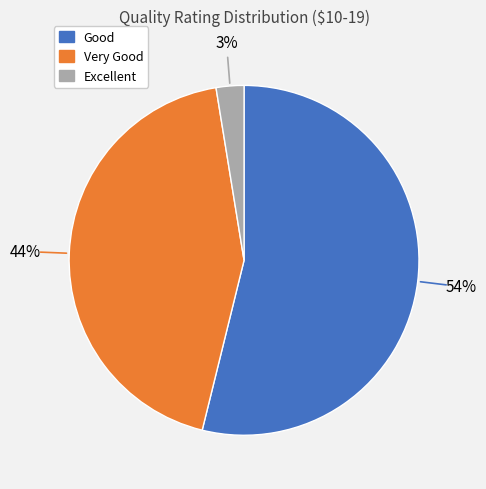

Count the number of slices in the pie.

3